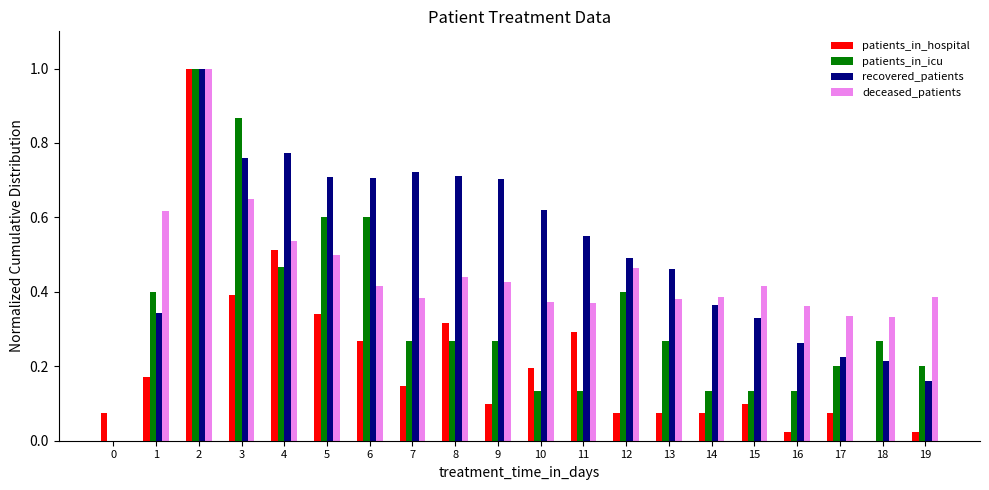

How many data points in patients_in_hospital are above 0?

19